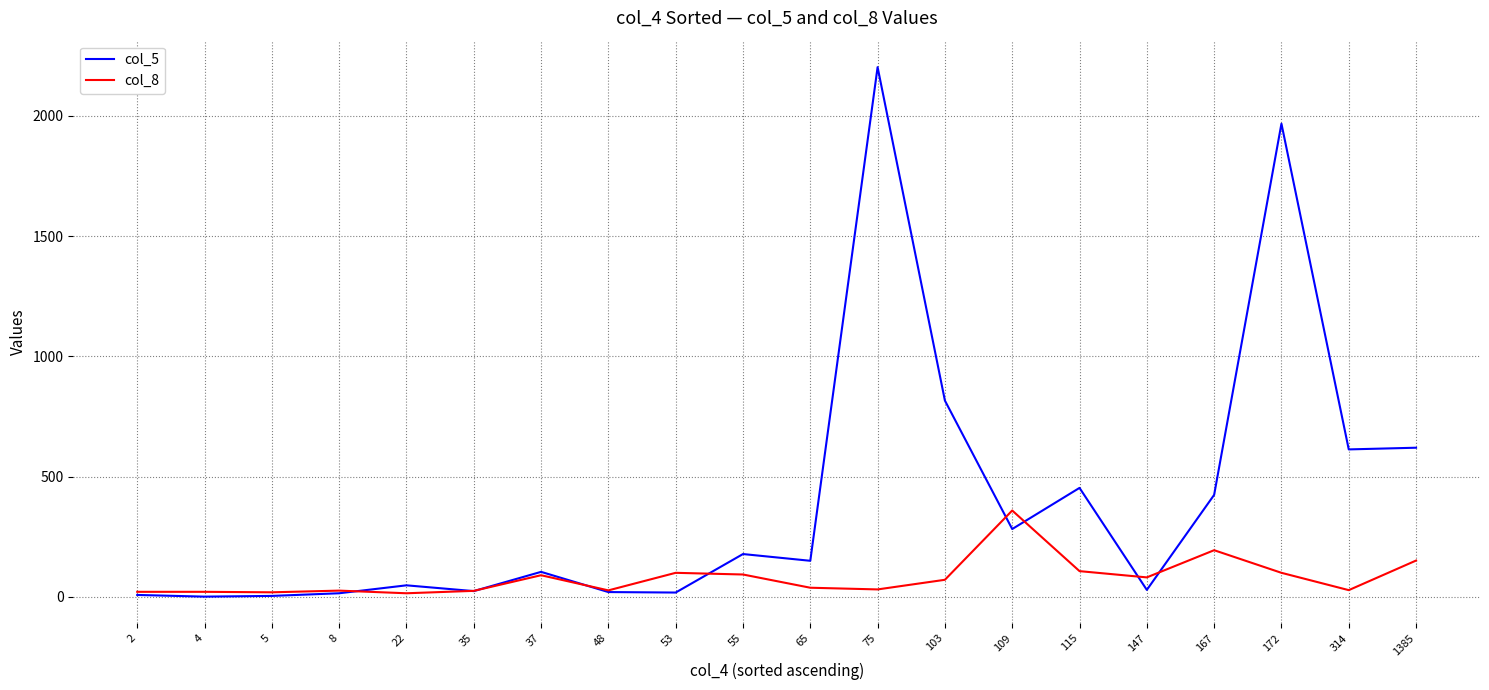

Which series has the largest range (max minus min)?

col_5